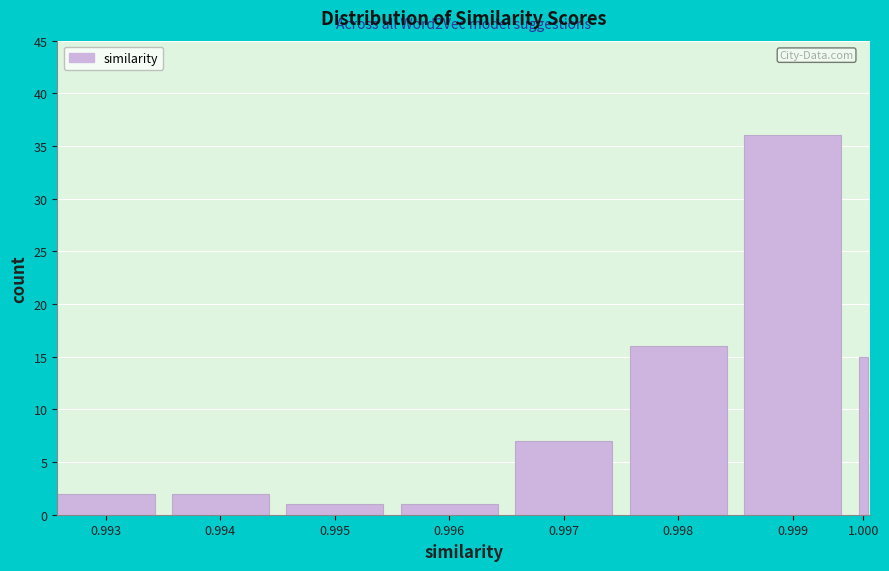

Reading left to right, transcribe all the data shown in this chart.

2	2	1	1	7	16	36	15